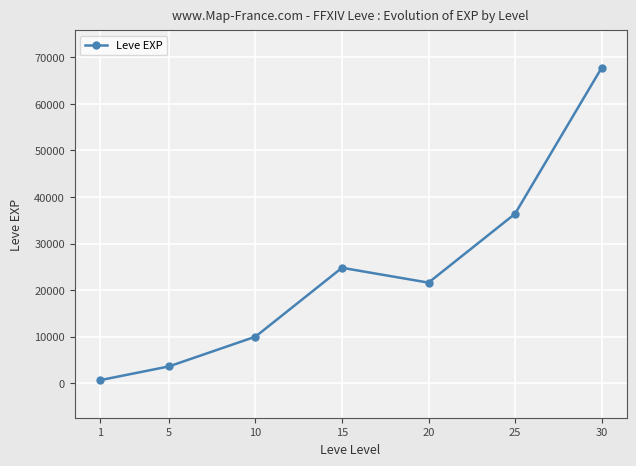

At which category does the chart reach its peak across all series?

30